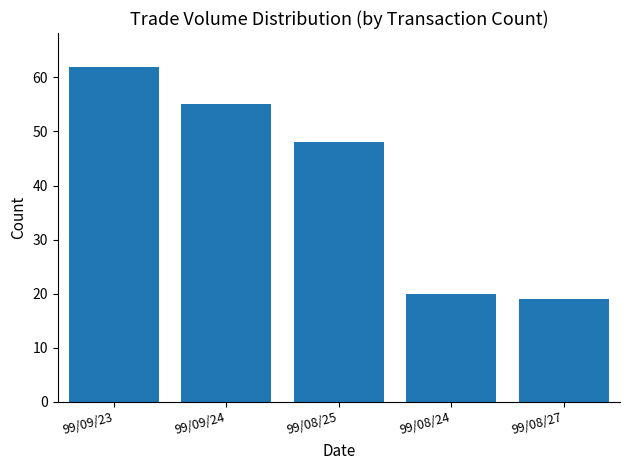

What is the greatest value displayed?

62